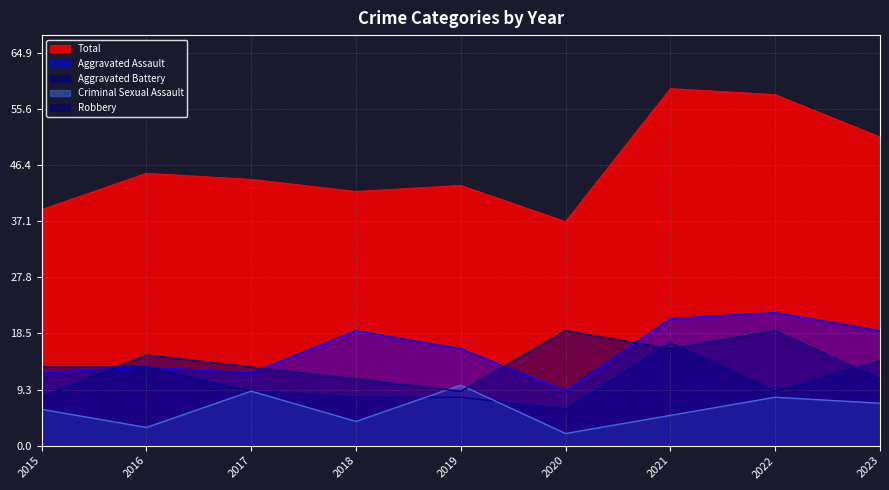

At how many categories does at least one series exceed 48?

3